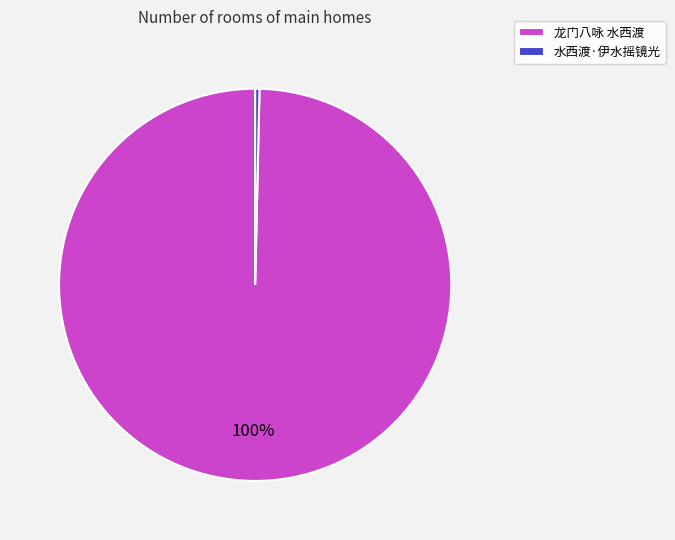

How many slices are in this pie chart?

2